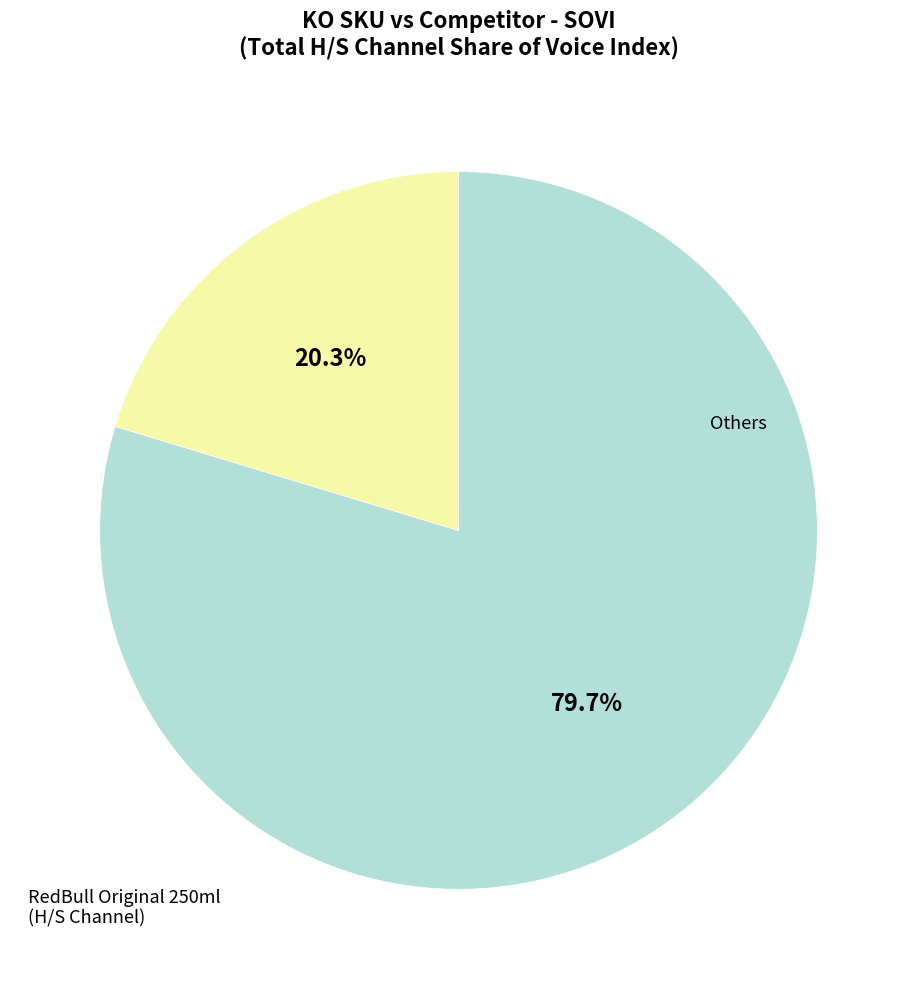

Is there any slice that represents more than half of the pie?

Yes